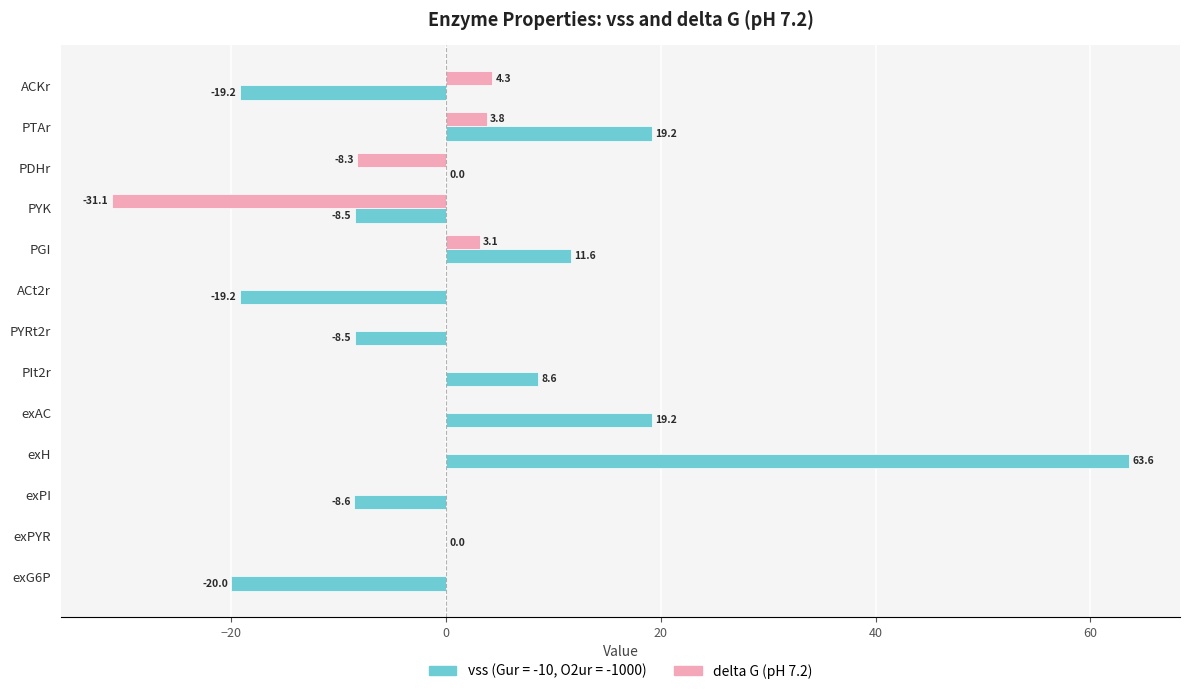

Which label corresponds to the largest value in the chart?

exH